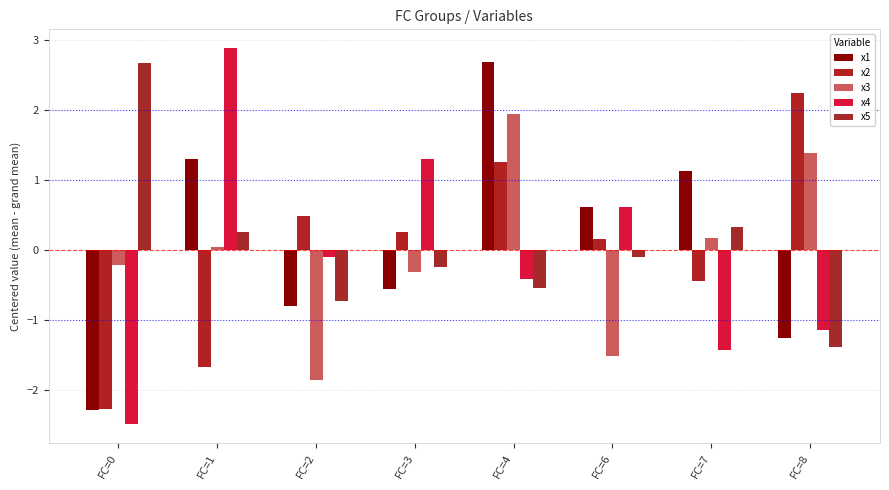

Between FC=2 and FC=7, which series saw the biggest shift?

x3